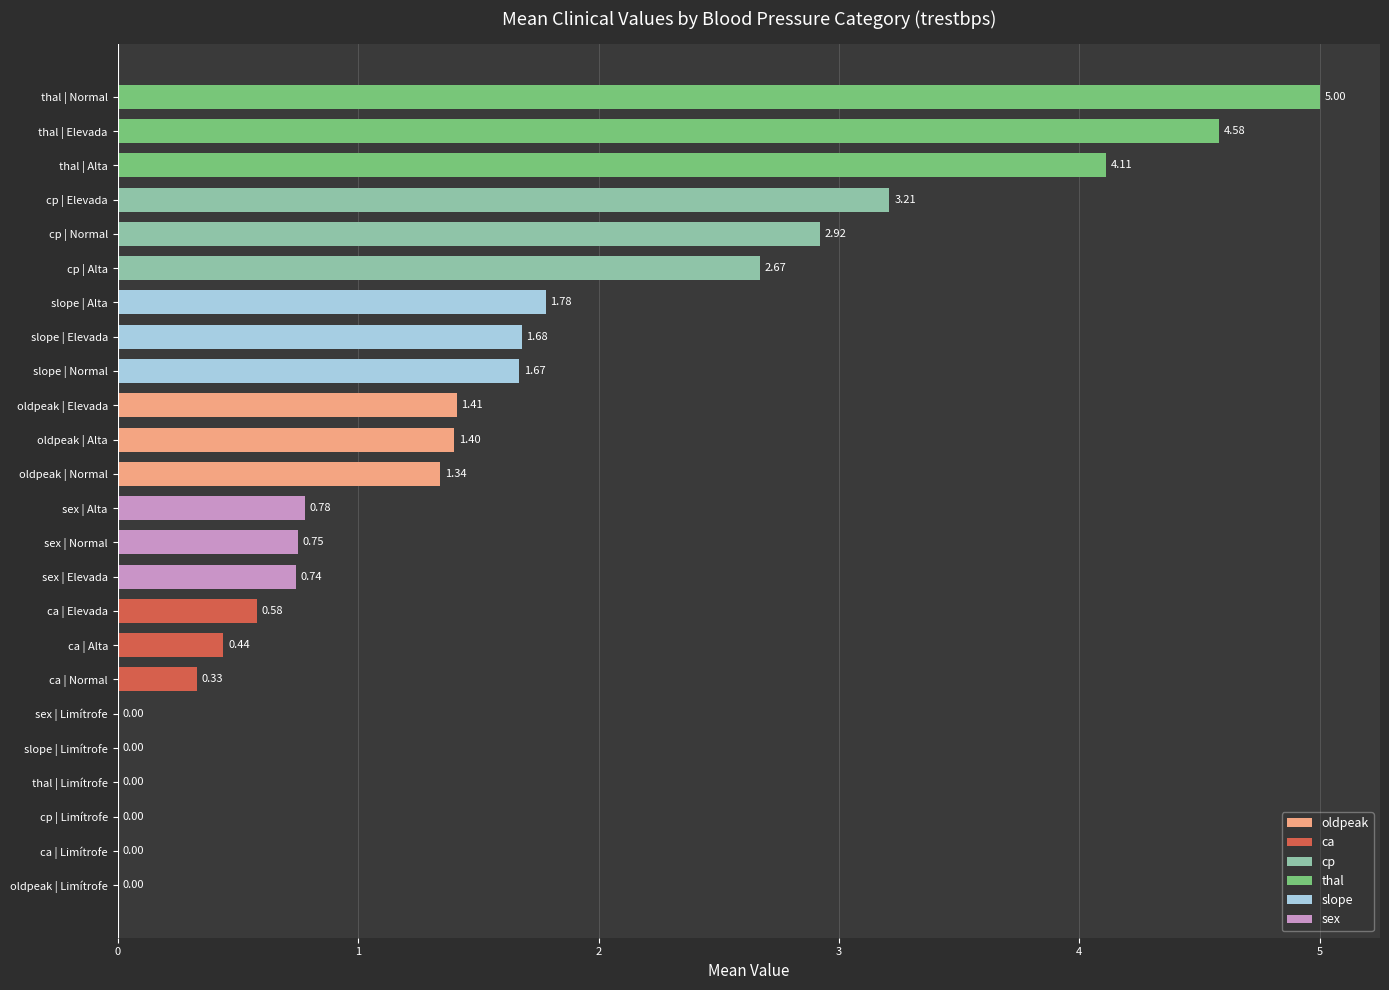

At which category does the chart reach its peak across all series?

thal | Normal